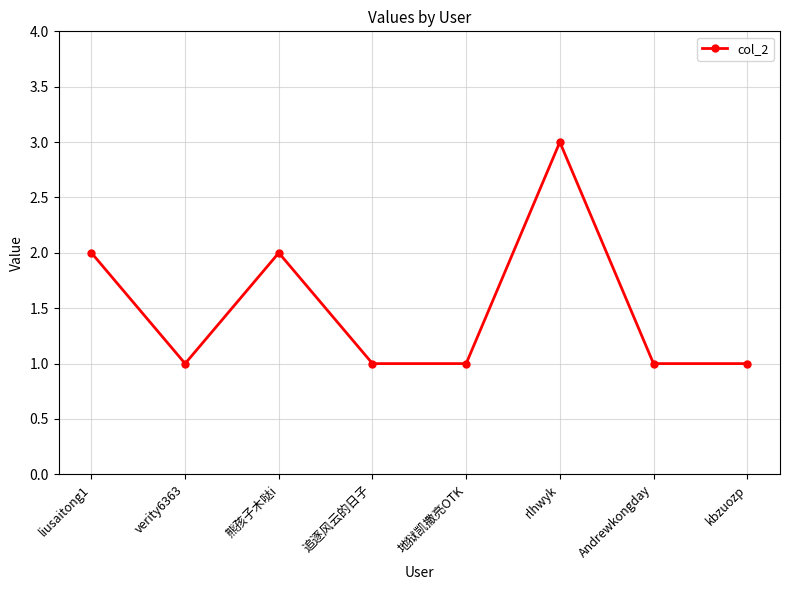

Read the value at 地狱凯撒亮OTK.

1